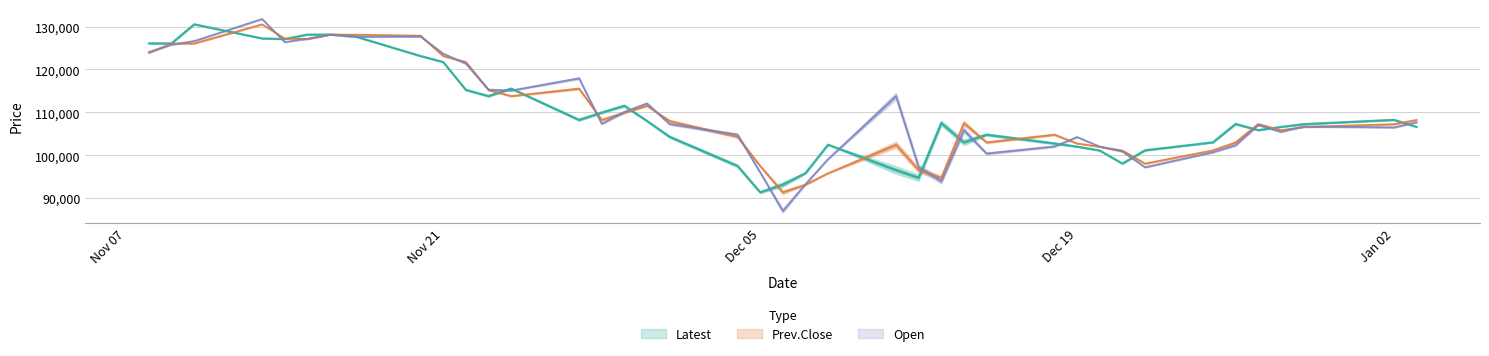

What is the average value of the Open series?

110249